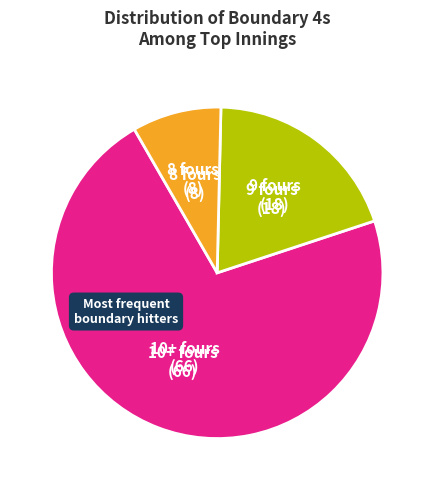

Is there any slice that represents more than half of the pie?

Yes